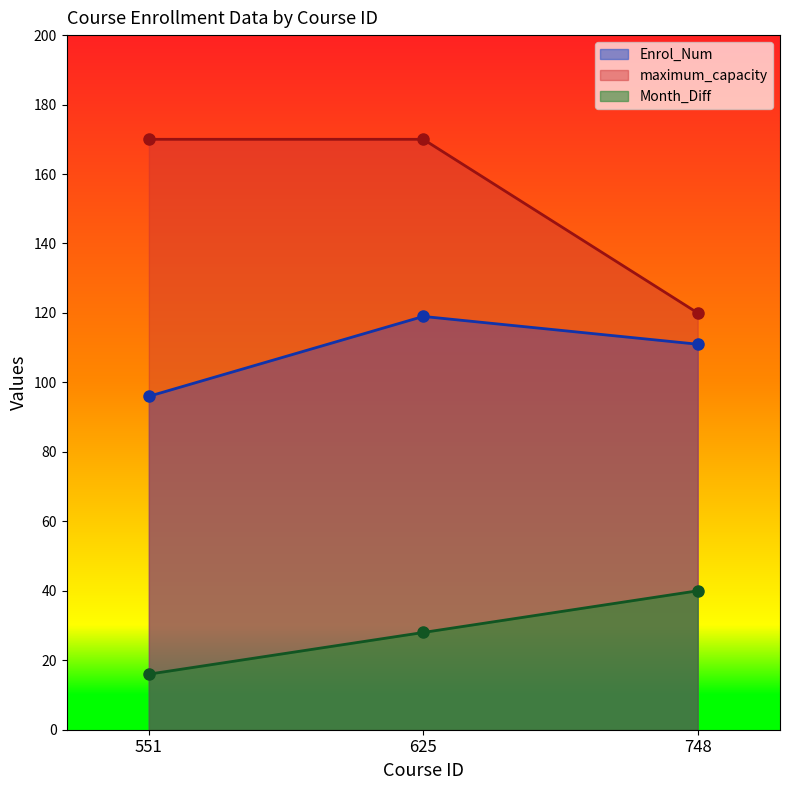

At 748, list the series in order from smallest to largest.

Month_Diff, Enrol_Num, maximum_capacity